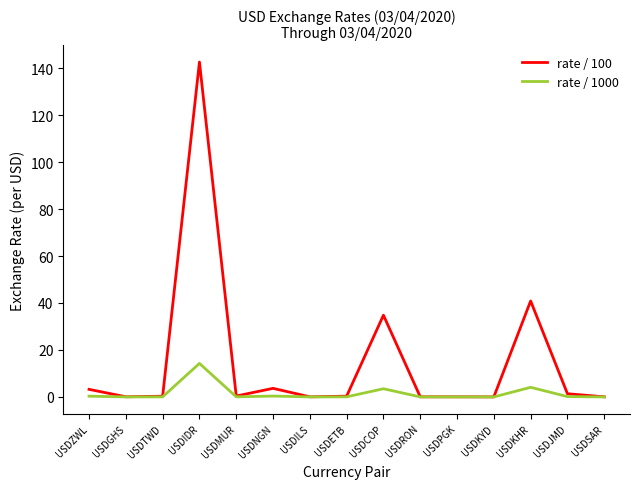

Rank the series by their maximum value, from highest to lowest.

rate / 100, rate / 1000